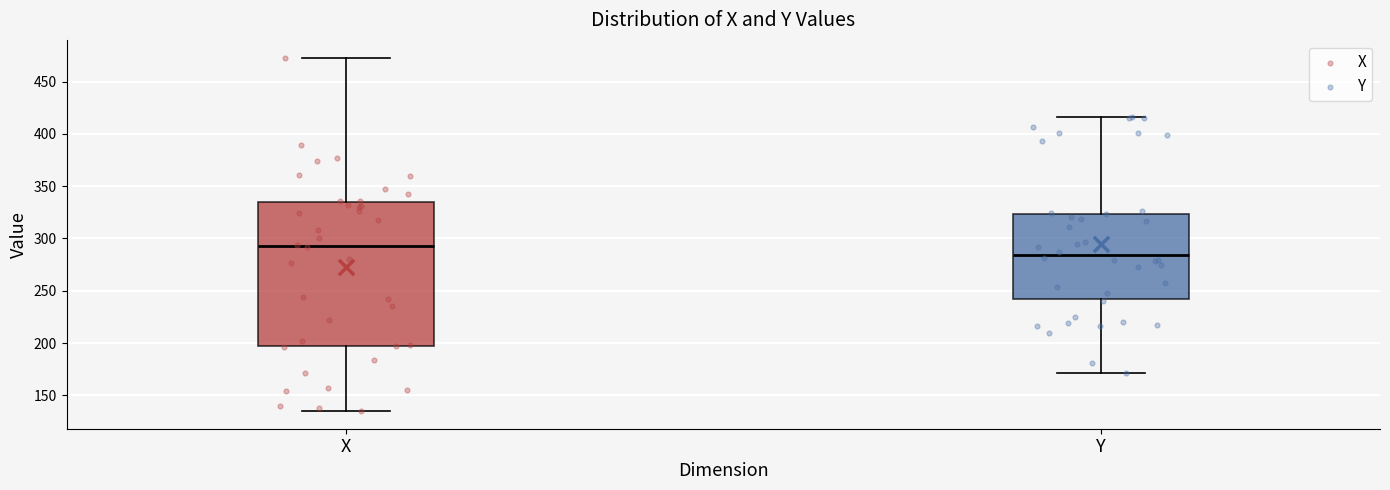

Reading left to right, read every box against the y-axis: the position of its median line, the range the box covers, and the ends of its whiskers. The values are not printed on the chart, so give them approximately, as read against the axis.

X: median 295, box 195 to 335, whiskers 135 to 475
Y: median 285, box 240 to 325, whiskers 170 to 415